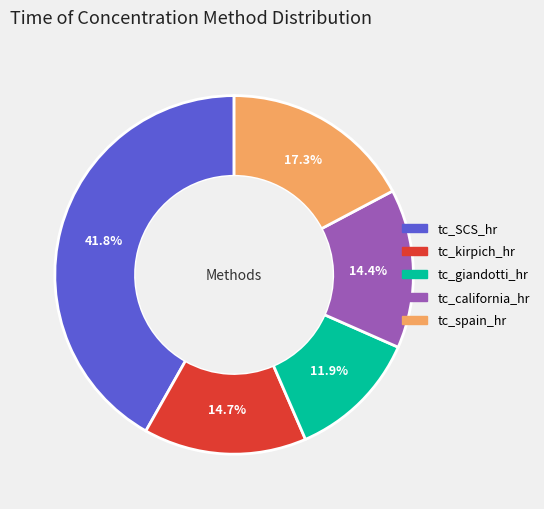

Between tc_spain_hr and tc_SCS_hr, which is larger?

tc_SCS_hr